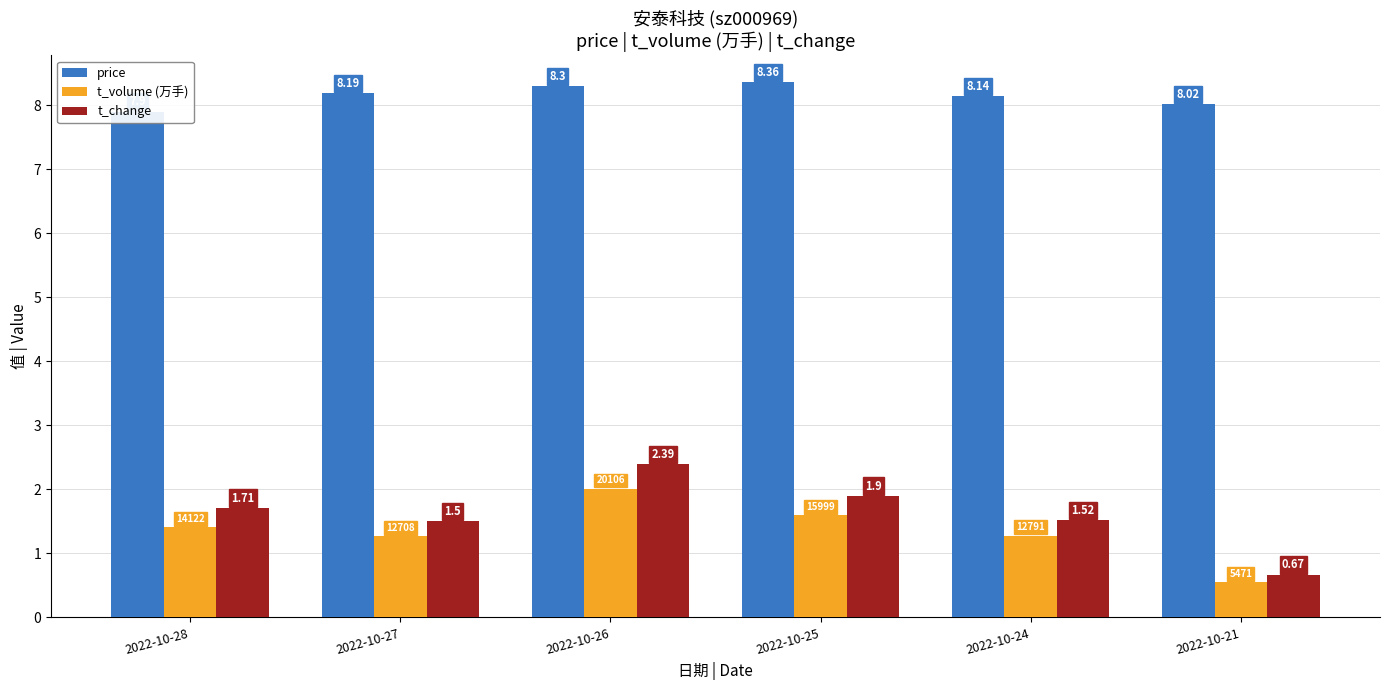

At how many categories does at least one series exceed 0?

6